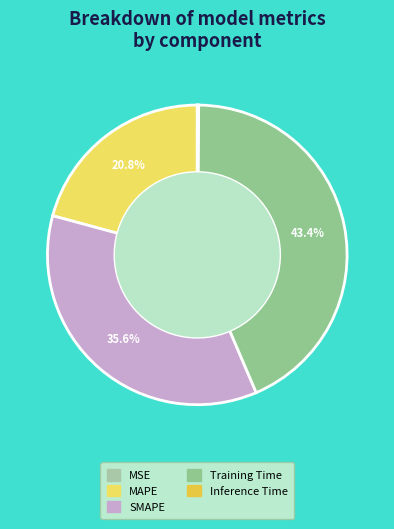

What percentage is the SMAPE slice, to the nearest percent?

36%